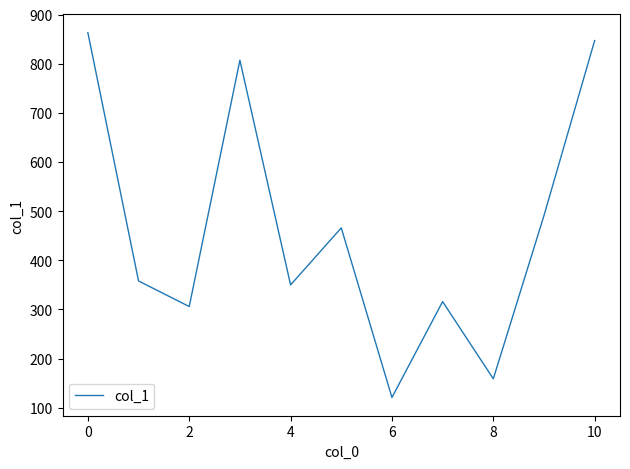

What is the average value?

462